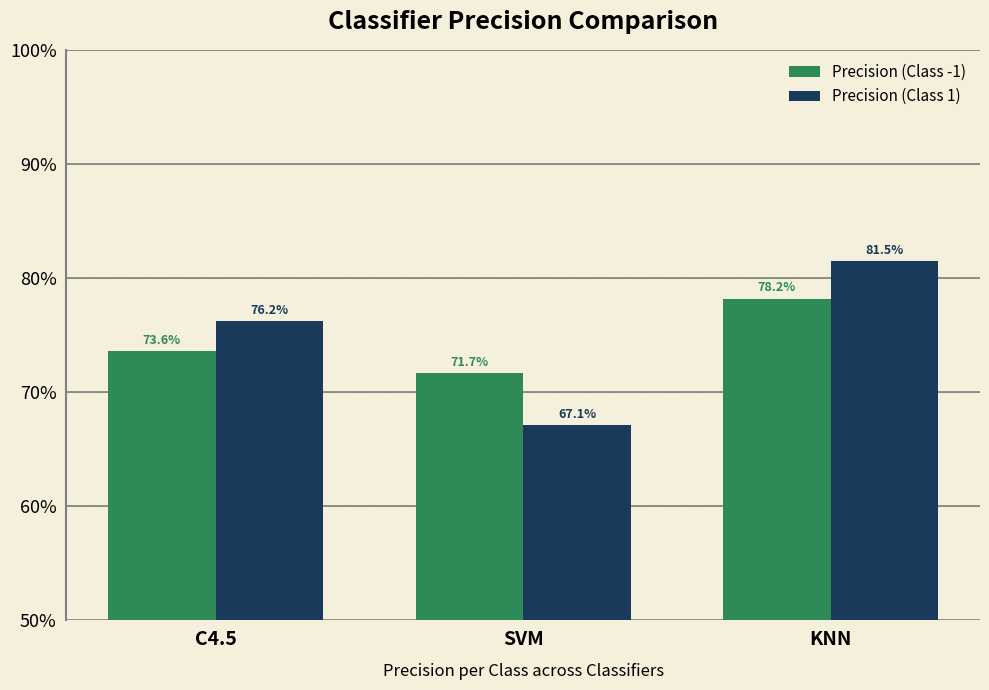

What are all the series names shown in the legend?

Precision (Class -1), Precision (Class 1)